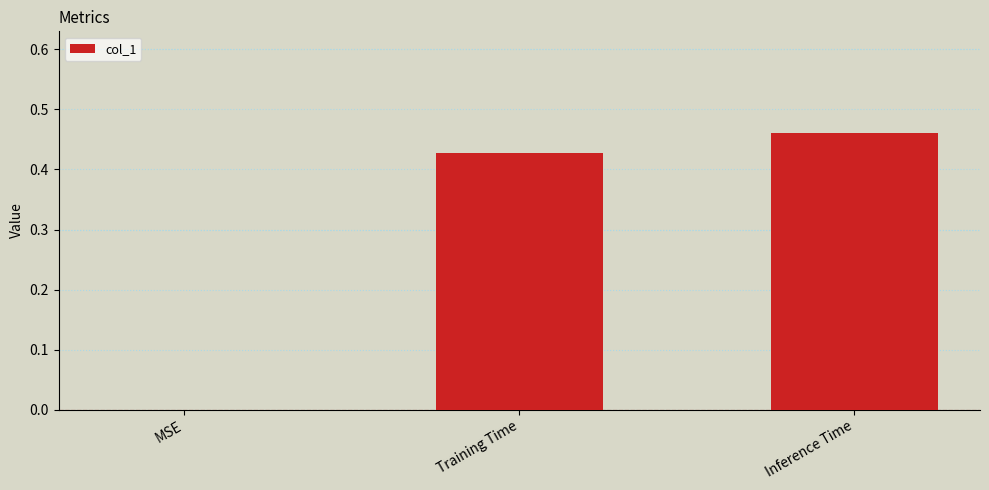

The chart shows a value of 0.2 at MSE. True or false?

False